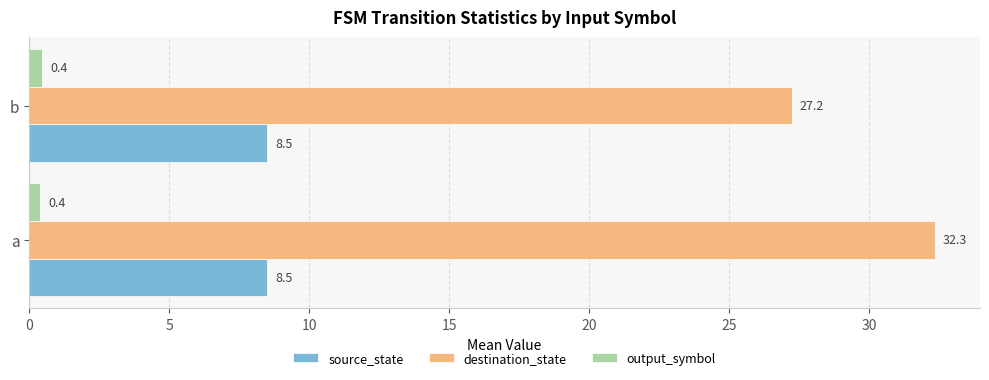

What is the minimum value shown in the chart?

0.4